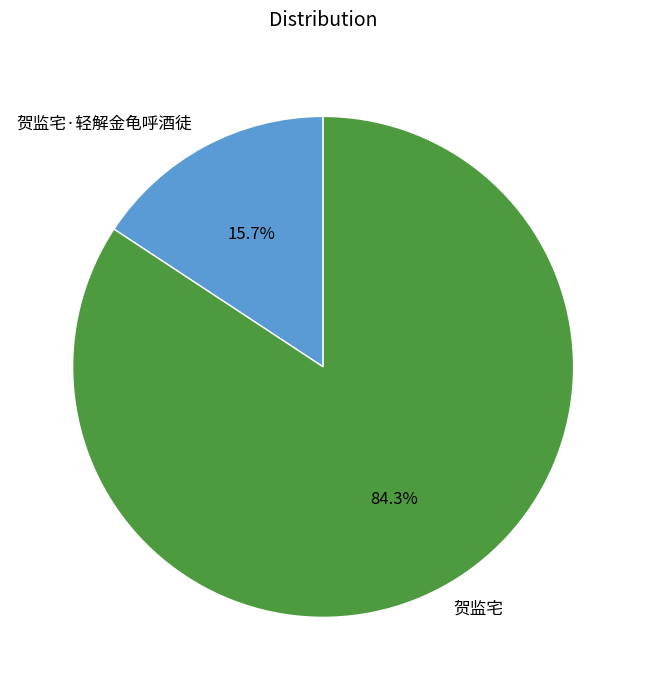

To the nearest percent, what is the difference between the 贺监宅·轻解金龟呼酒徒 and 贺监宅 slice percentages?

69%